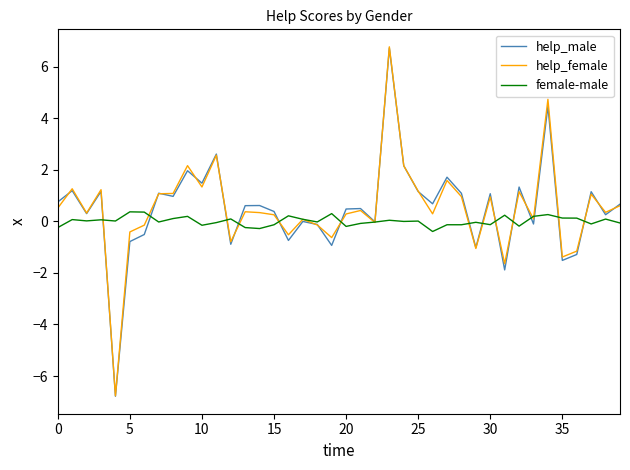

Which series has the largest range (max minus min)?

help_female